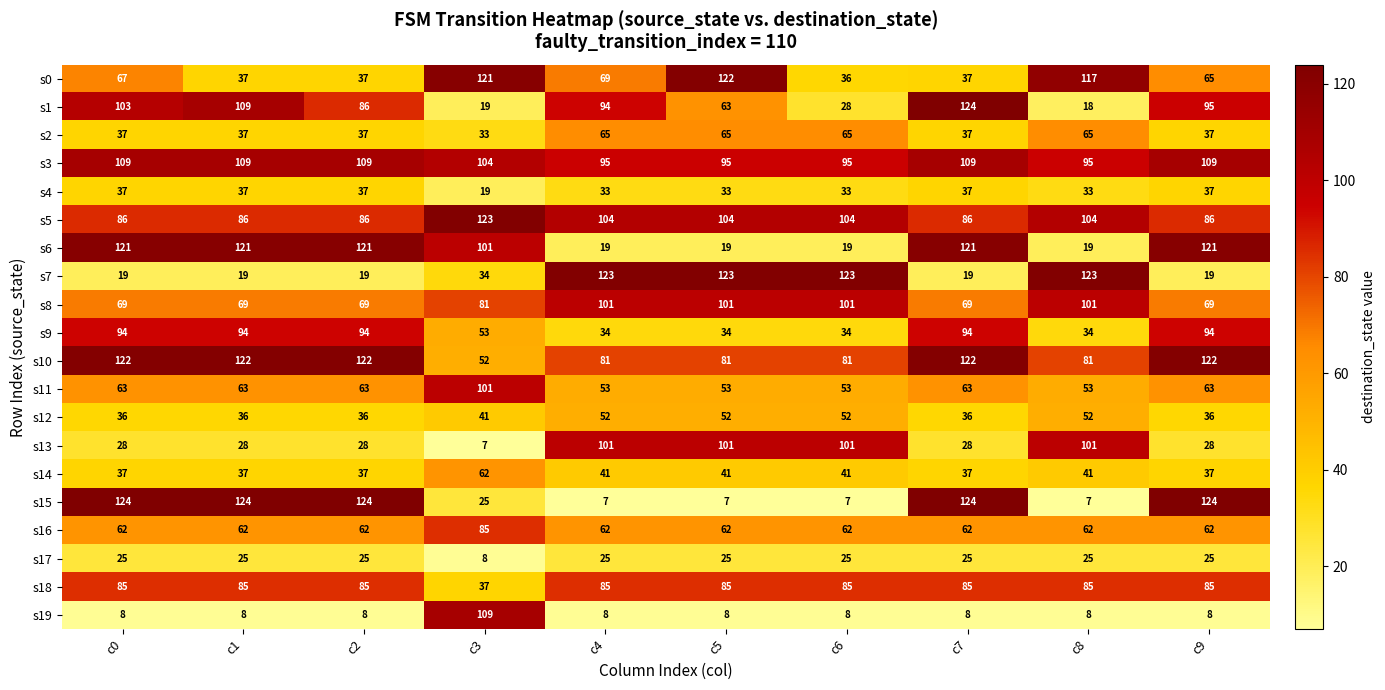

At how many categories does at least one series exceed 87?

10